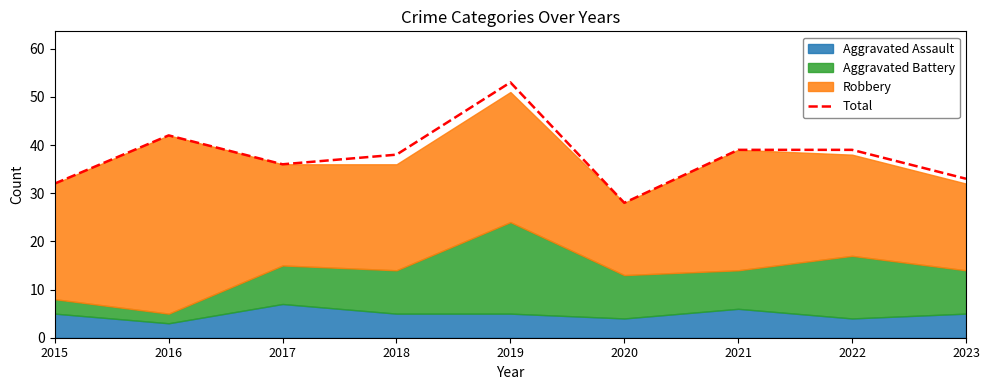

True or false: there are more than 2 points higher than both neighbors.

False